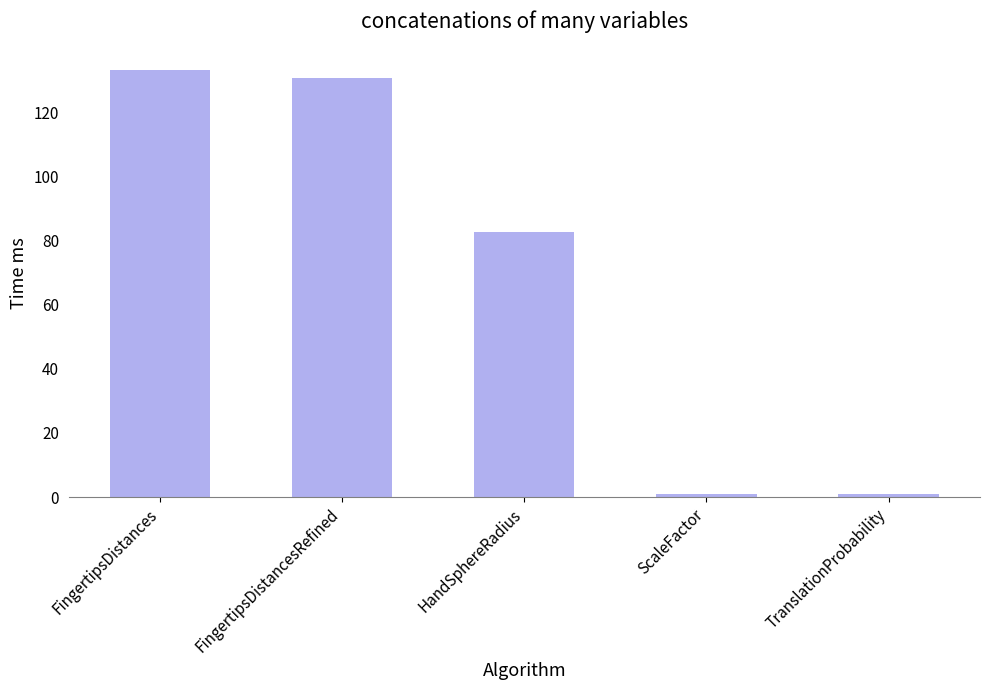

How many series are shown in this chart?

1